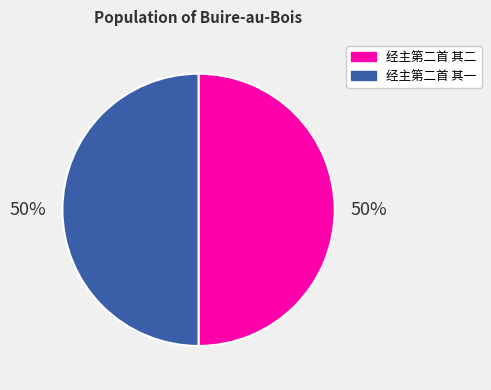

Is it true that 经主第二首 其二 is 50% of the pie?

True